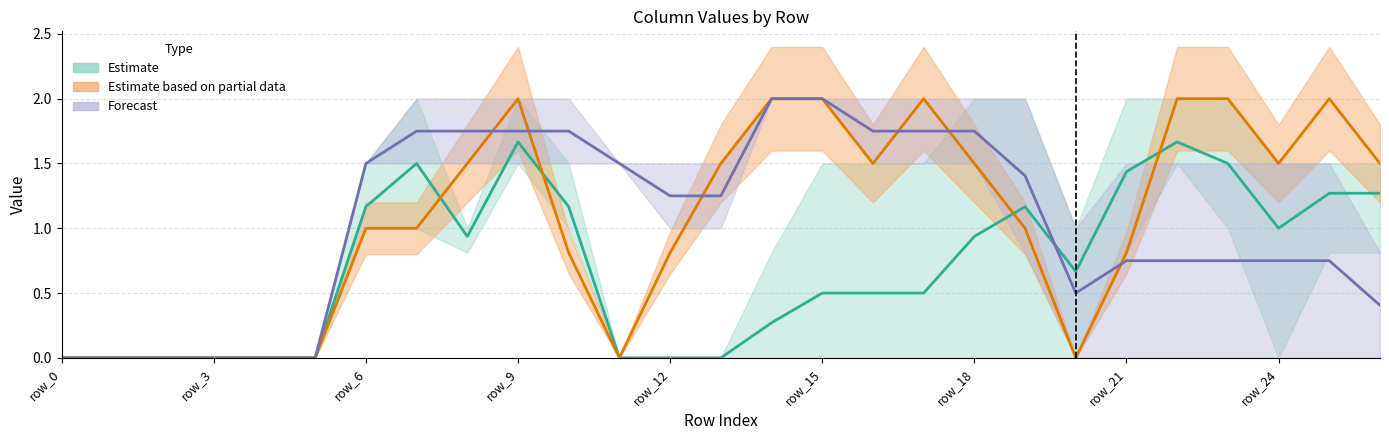

Reading left to right, transcribe all the data shown in this chart.

col_12: 0.0	0.0	0.0	0.0	0.0	0.0	1.5	2.0	1.0	1.5	1.0	0.0	0.0	0.0	0.0	0.0	0.0	0.0	0.0	0.0	0.0	0.8	1.5	1.5	1.5	1.5	0.8
col_13: 0.0	0.0	0.0	0.0	0.0	0.0	1.0	1.5	1.0	1.5	1.0	0.0	0.0	0.0	0.0	0.0	0.0	0.0	0.8	1.5	1.0	2.0	2.0	2.0	1.5	1.5	1.5
col_14: 0.0	0.0	0.0	0.0	0.0	0.0	1.0	1.0	0.8	2.0	1.5	0.0	0.0	0.0	0.8	1.5	1.5	1.5	2.0	2.0	1.0	1.5	1.5	1.0	0.0	0.8	1.5
col_15: 0.0	0.0	0.0	0.0	0.0	0.0	1.0	1.0	1.5	2.0	0.8	0.0	0.8	1.5	2.0	2.0	1.5	2.0	1.5	1.0	0.0	0.8	2.0	2.0	1.5	2.0	1.5
col_16: 0.0	0.0	0.0	0.0	0.0	0.0	1.5	2.0	1.5	1.5	1.5	1.5	1.5	1.5	2.0	2.0	1.5	1.5	2.0	2.0	1.0	1.5	1.5	1.5	1.5	1.5	0.8
col_17: 0.0	0.0	0.0	0.0	0.0	0.0	1.5	1.5	2.0	2.0	2.0	1.5	1.0	1.0	2.0	2.0	2.0	2.0	1.5	0.8	0.0	0.0	0.0	0.0	0.0	0.0	0.0